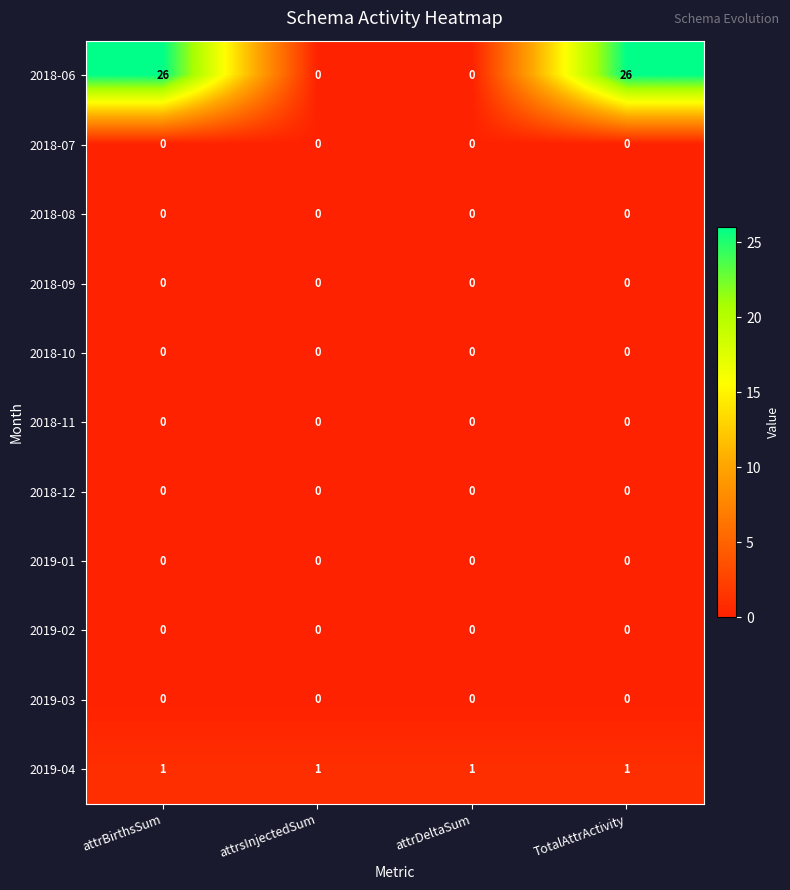

What is the greatest value displayed?

26